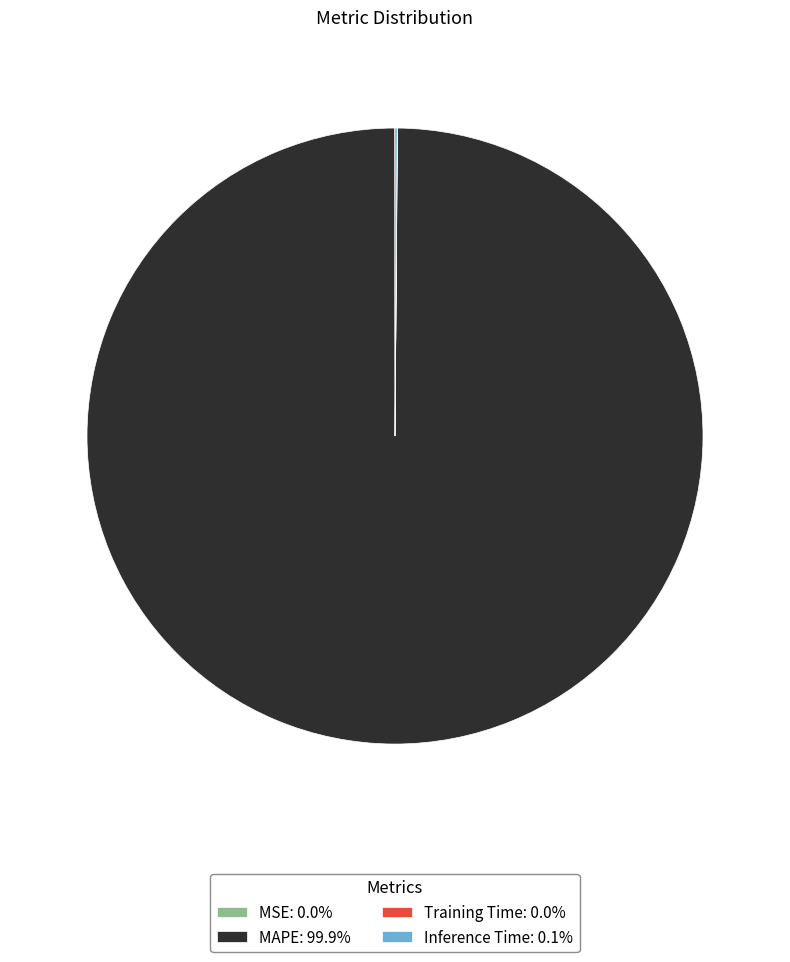

True or false: Inference Time accounts for 11% of the total.

False